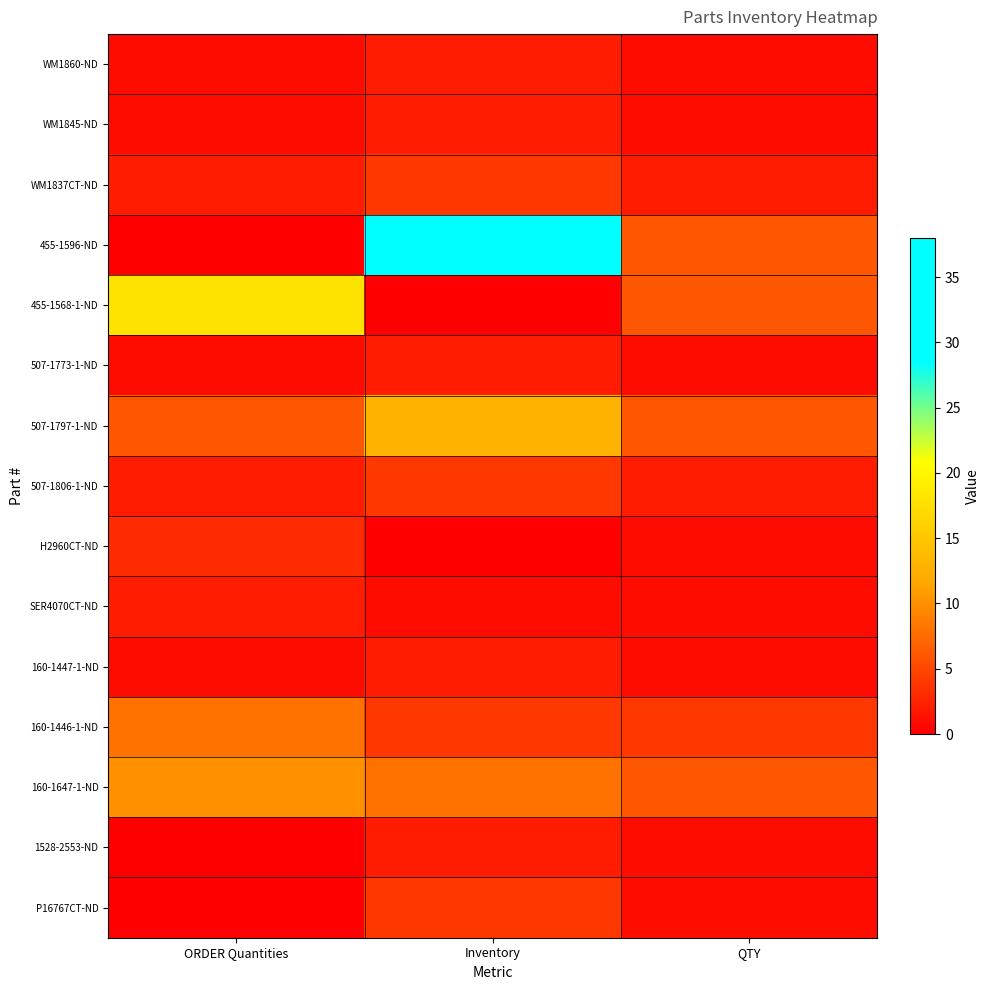

Reading left to right, extract all data points from this chart.

WM1860-ND: ORDER Quantities=1	Inventory=2	QTY=1
WM1845-ND: ORDER Quantities=1	Inventory=2	QTY=1
WM1837CT-ND: ORDER Quantities=2	Inventory=4	QTY=2
455-1596-ND: ORDER Quantities=0	Inventory=38	QTY=6
455-1568-1-ND: ORDER Quantities=18	Inventory=0	QTY=6
507-1773-1-ND: ORDER Quantities=1	Inventory=2	QTY=1
507-1797-1-ND: ORDER Quantities=6	Inventory=13	QTY=6
507-1806-1-ND: ORDER Quantities=2	Inventory=4	QTY=2
H2960CT-ND: ORDER Quantities=3	Inventory=0	QTY=1
SER4070CT-ND: ORDER Quantities=2	Inventory=1	QTY=1
160-1447-1-ND: ORDER Quantities=1	Inventory=2	QTY=1
160-1446-1-ND: ORDER Quantities=8	Inventory=4	QTY=4
160-1647-1-ND: ORDER Quantities=10	Inventory=8	QTY=6
1528-2553-ND: ORDER Quantities=0	Inventory=2	QTY=1
P16767CT-ND: ORDER Quantities=0	Inventory=4	QTY=1